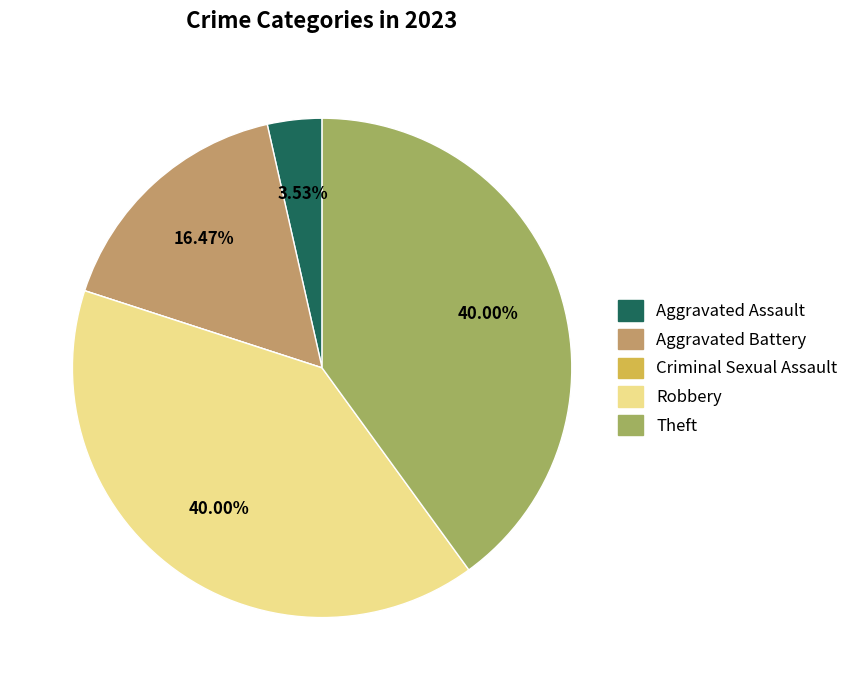

Does any single category account for the majority?

No